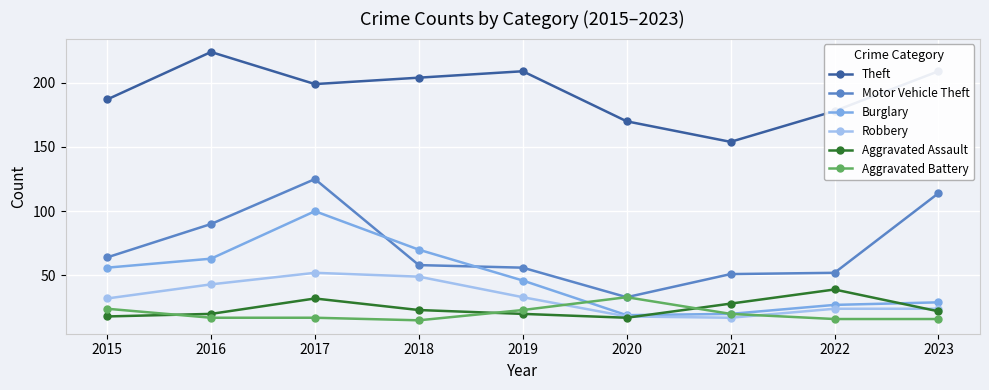

Reading right to left, list all the values displayed in this chart.

Theft: 2023=209	2022=178	2021=154	2020=170	2019=209	2018=204	2017=199	2016=224	2015=187
Motor Vehicle Theft: 2023=114	2022=52	2021=51	2020=33	2019=56	2018=58	2017=125	2016=90	2015=64
Burglary: 2023=29	2022=27	2021=20	2020=19	2019=46	2018=70	2017=100	2016=63	2015=56
Robbery: 2023=24	2022=24	2021=17	2020=18	2019=33	2018=49	2017=52	2016=43	2015=32
Aggravated Assault: 2023=22	2022=39	2021=28	2020=17	2019=20	2018=23	2017=32	2016=20	2015=18
Aggravated Battery: 2023=16	2022=16	2021=20	2020=33	2019=23	2018=15	2017=17	2016=17	2015=24